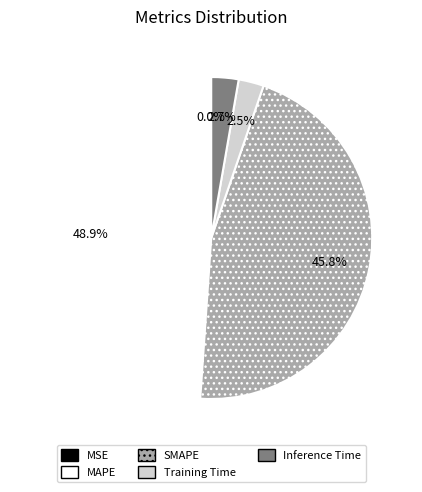

Which slice is the largest?

MAPE